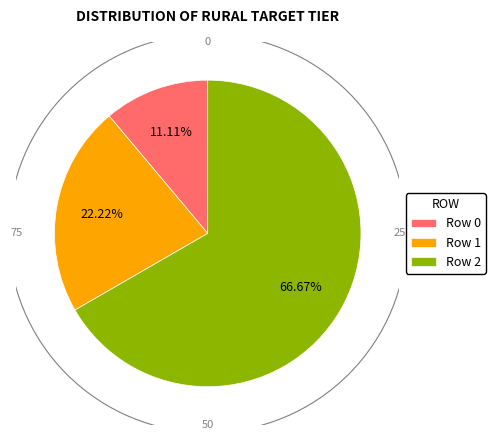

Is it true that Row 2 is 72% of the pie?

False